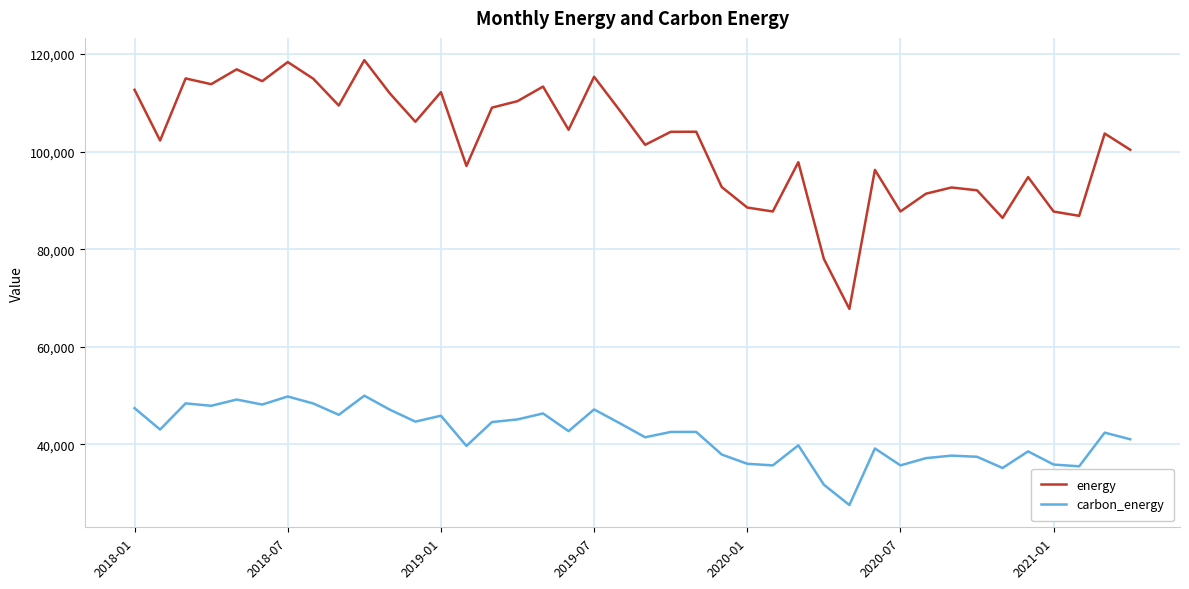

How many values in the energy series exceed 104063?

20